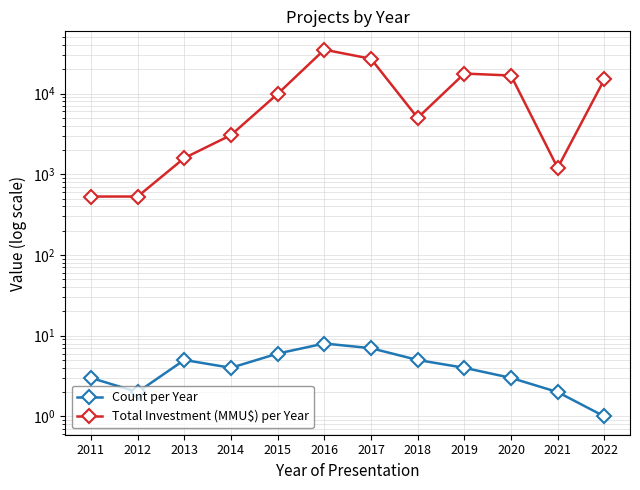

Reading right to left, what are all the values shown in this chart?

Count per Year: 2022=1	2021=2	2020=3	2019=4	2018=5	2017=7	2016=8	2015=6	2014=4	2013=5	2012=2	2011=3
Total Investment (MMU$) per Year: 2022=15000	2021=1200	2020=16750	2019=17706	2018=5000	2017=27000	2016=35010	2015=9913	2014=3060	2013=1590	2012=530	2011=530